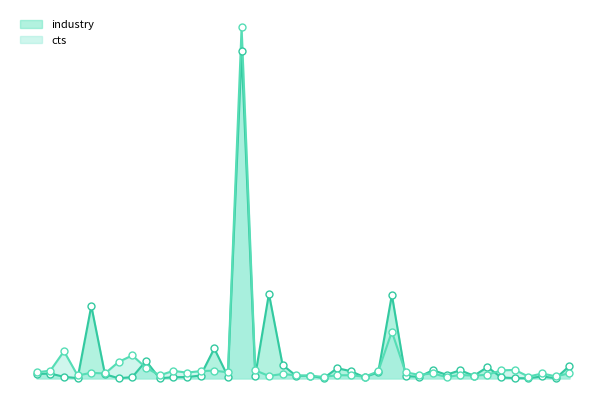

The cts series shows 245124.2 at DE913. True or false?

False